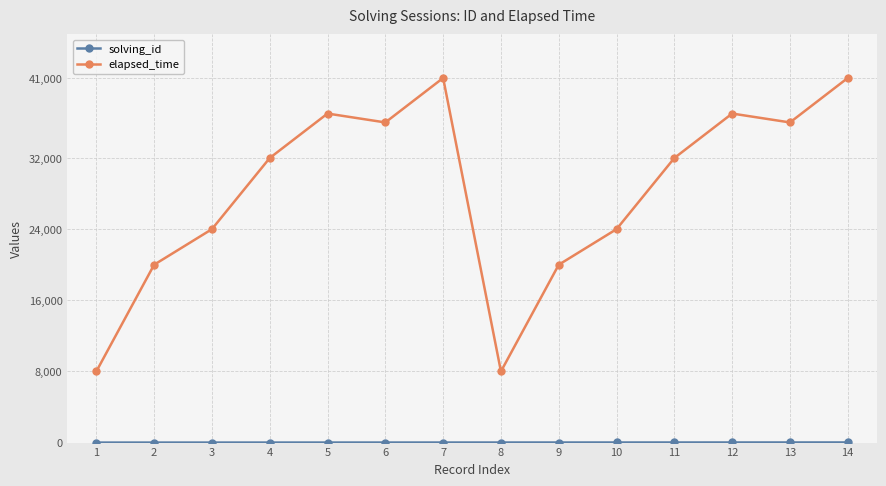

Which series changed the most between 2 and 6?

elapsed_time